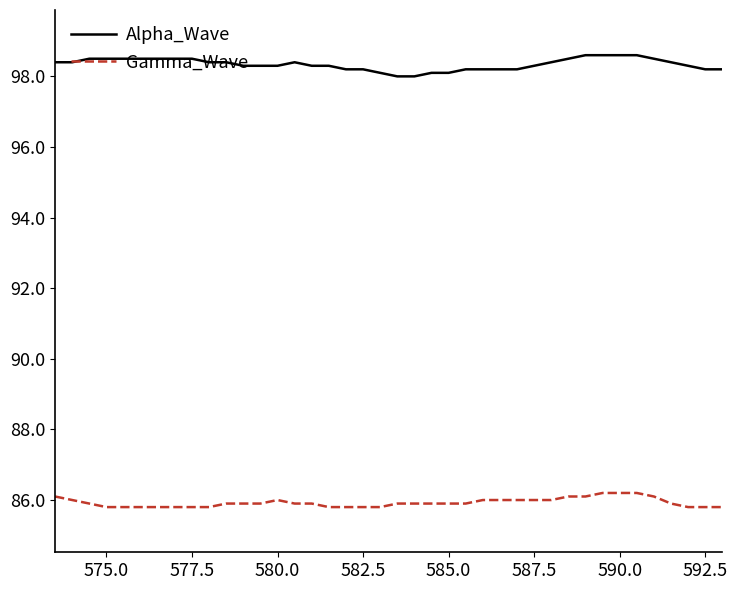

What is the maximum value for Gamma_Wave?

86.2